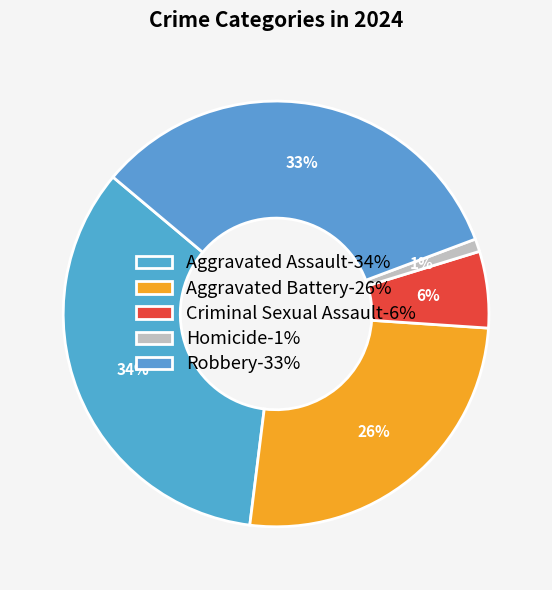

The Aggravated Battery slice represents 11% of the pie. True or false?

False